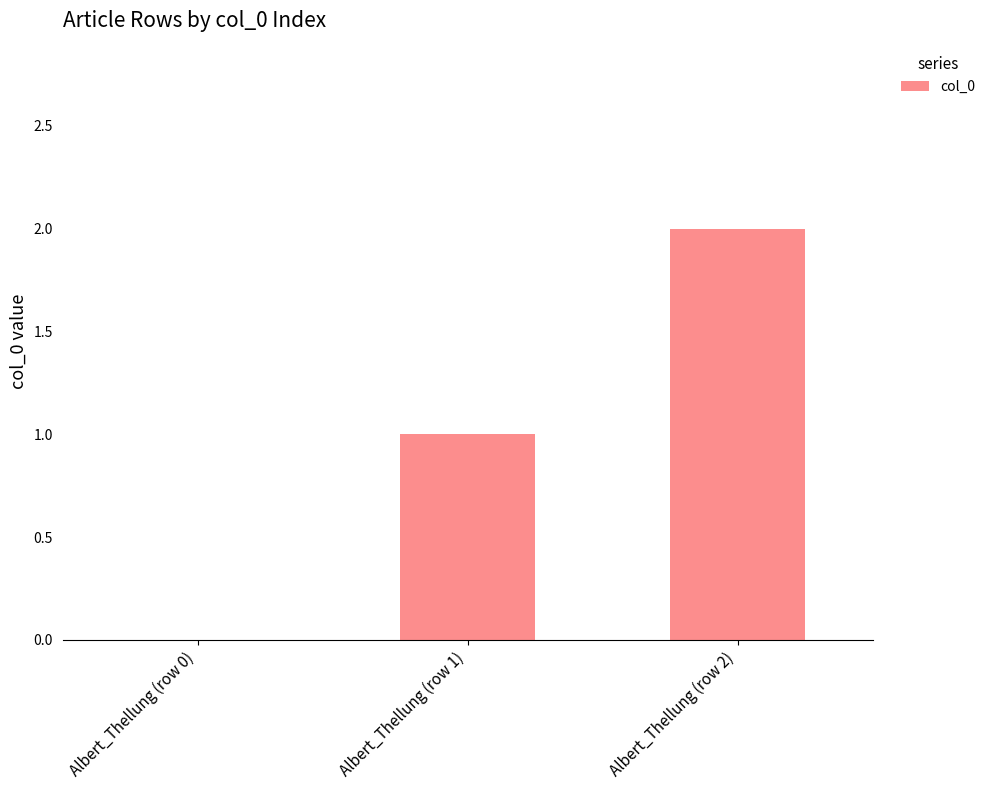

Read the value at Albert_Thellung (row 2).

2